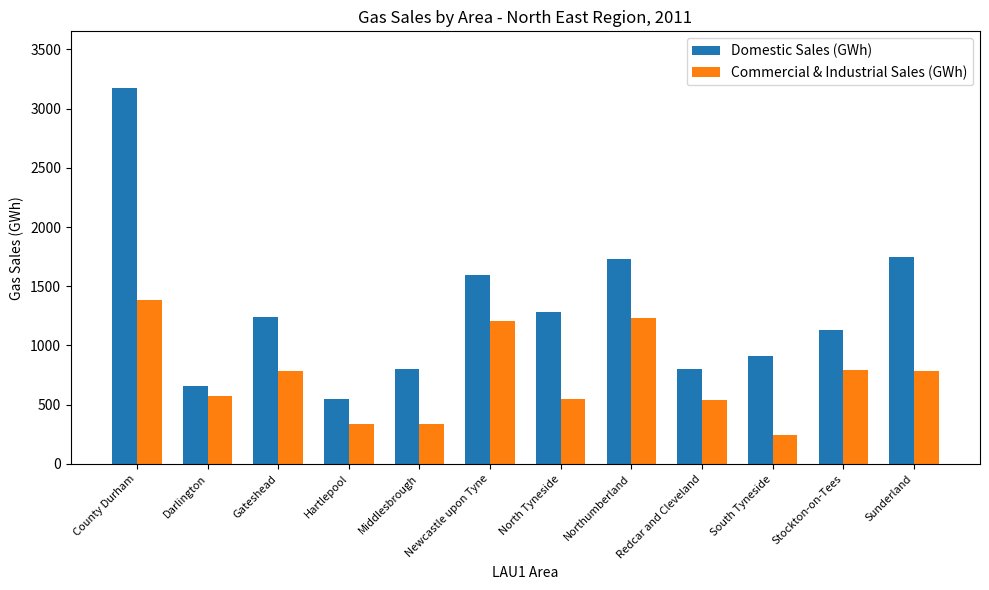

What is the minimum value for Commercial & Industrial Sales (GWh)?

244.8